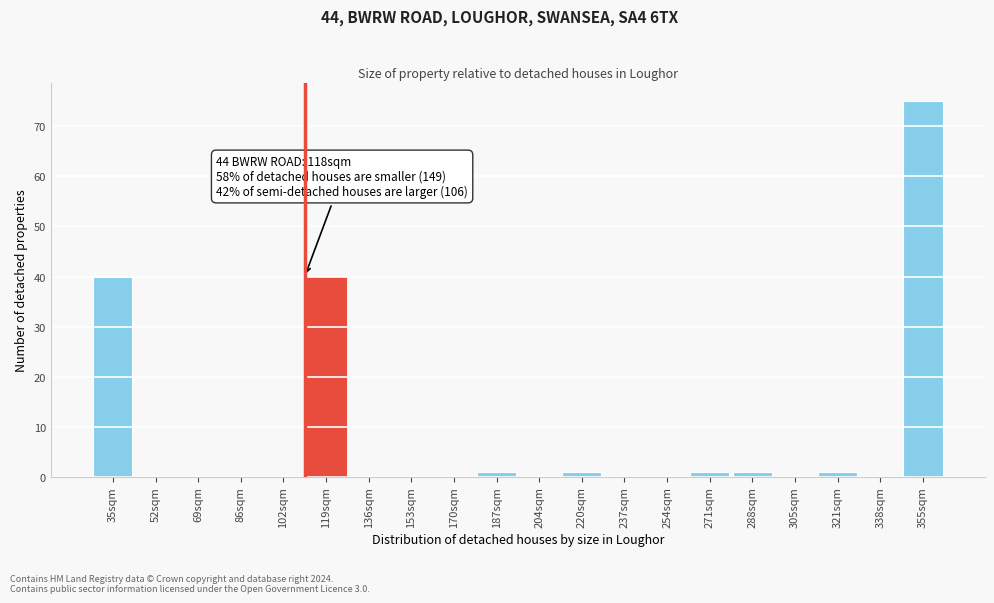

Reading right to left, list all the values displayed in this chart.

355sqm=75	338sqm=0	321sqm=1	305sqm=0	288sqm=1	271sqm=1	254sqm=0	237sqm=0	220sqm=1	204sqm=0	187sqm=1	170sqm=0	153sqm=0	136sqm=0	119sqm=40	102sqm=0	86sqm=0	69sqm=0	52sqm=0	35sqm=40